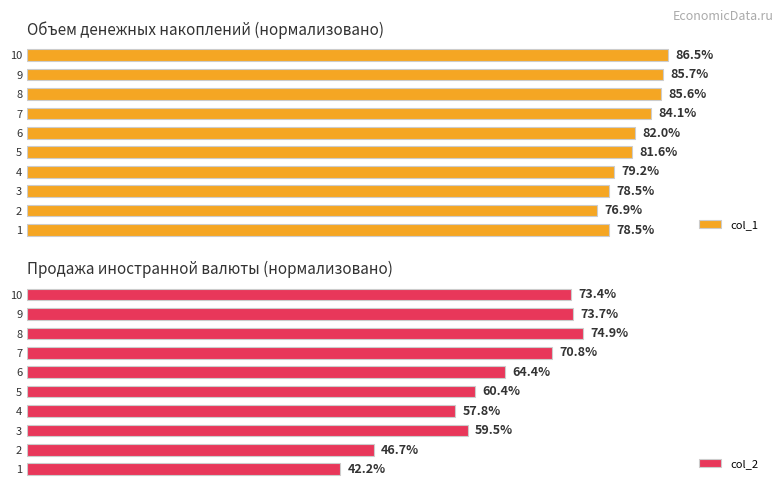

List the series in order of their overall mean, lowest first.

col_2, col_1